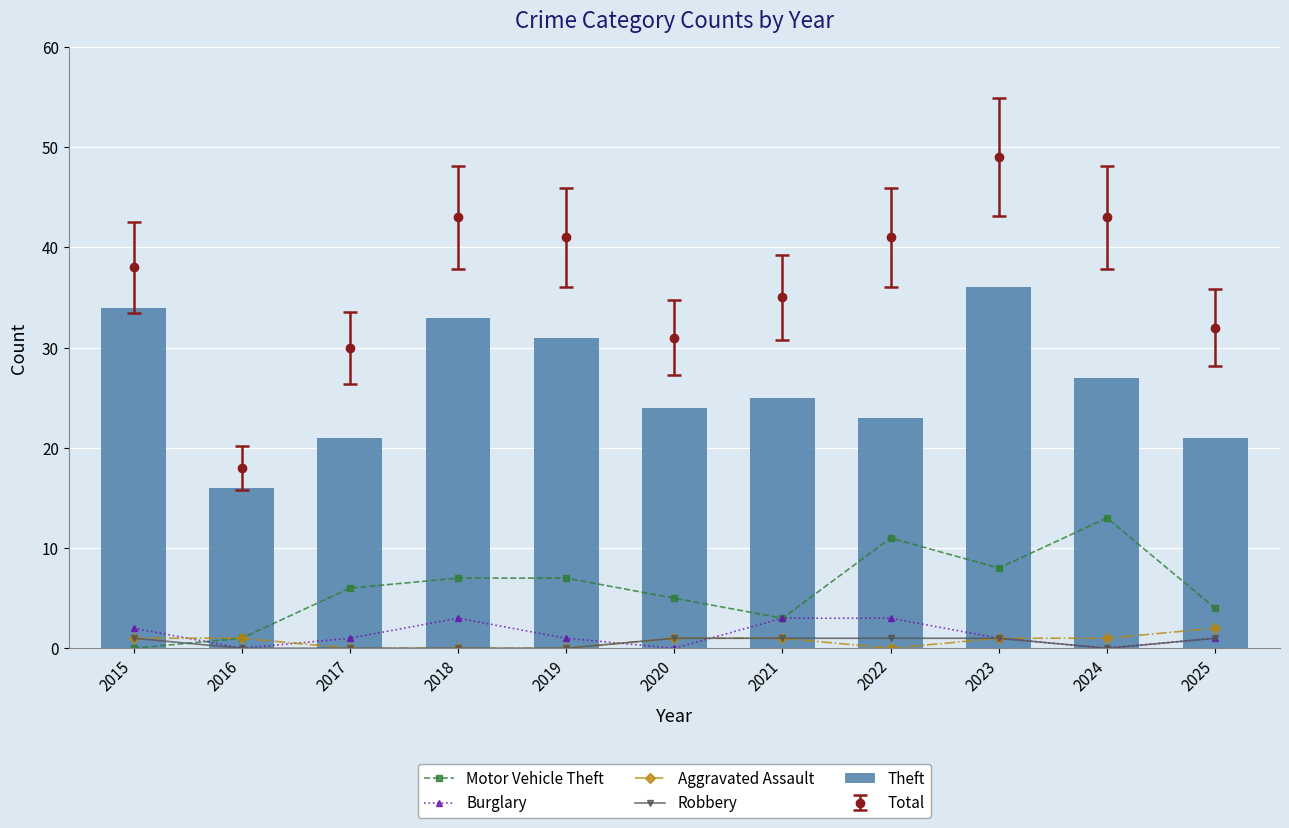

How many groups of bars are there?

11